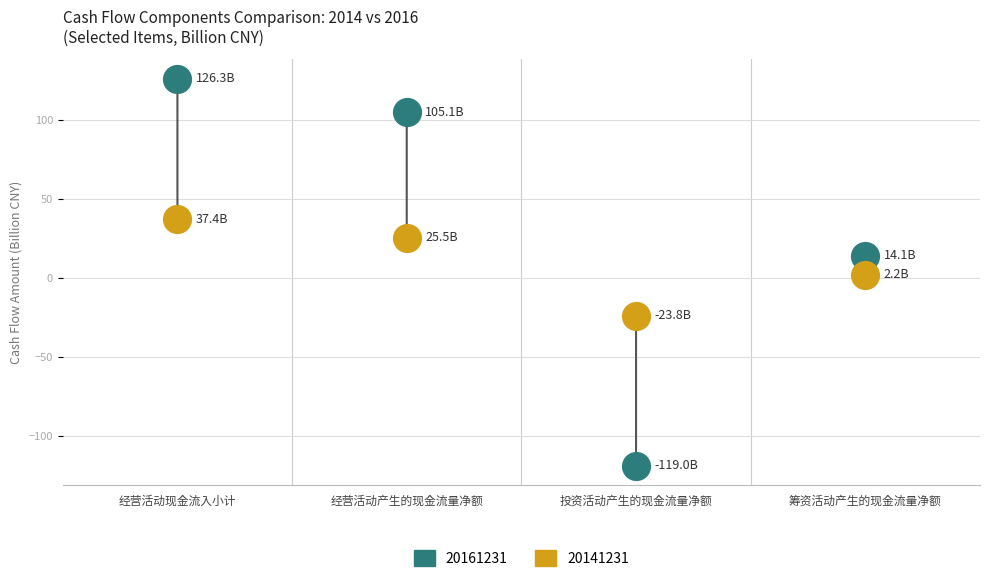

Which series contains the highest Y value?

20161231